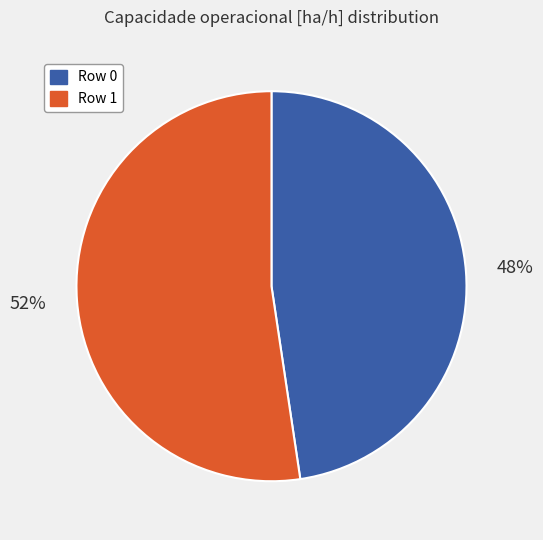

The Row 0 slice represents 48% of the pie. True or false?

True